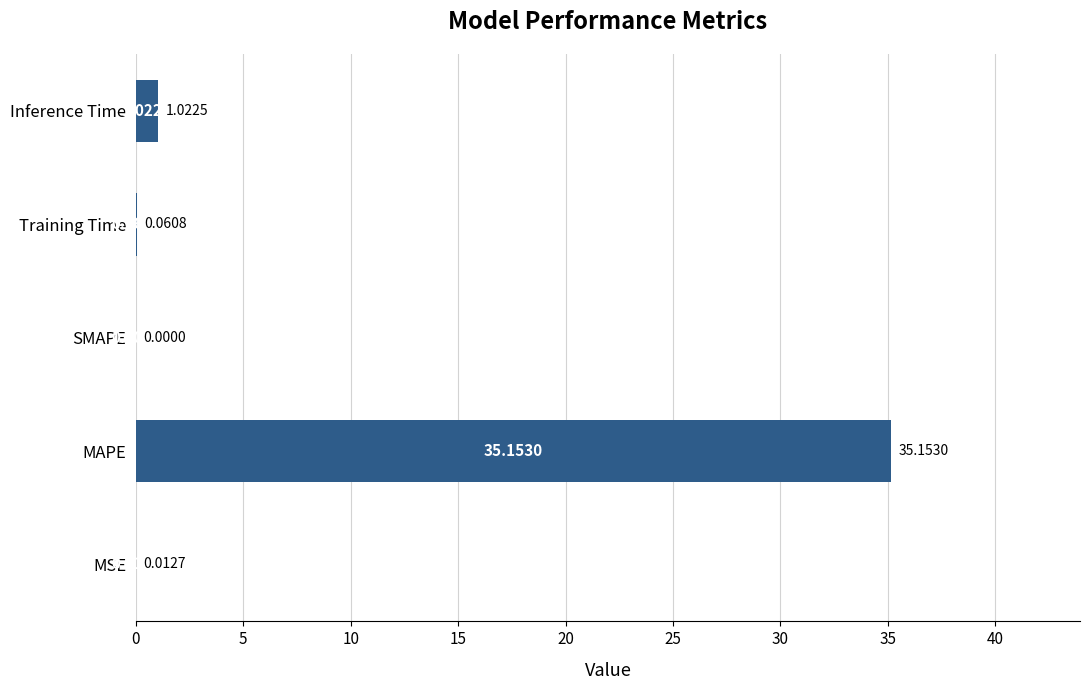

What is the change in value from MSE to Inference Time?

+1.0